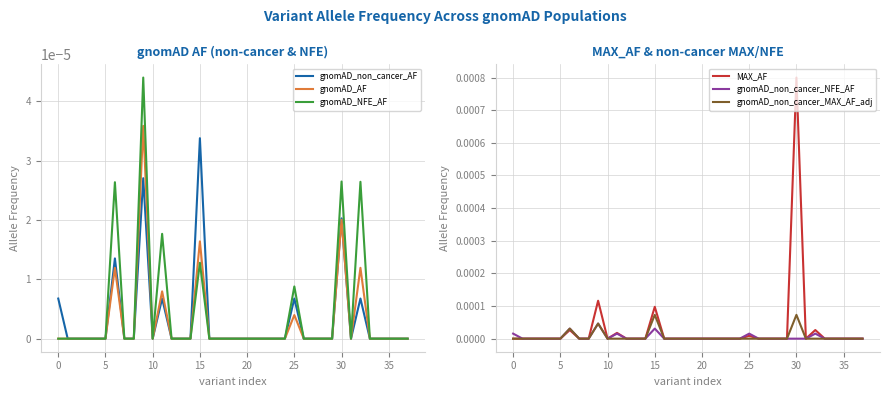

True or false: gnomAD_non_cancer_MAX_AF_adj and gnomAD_non_cancer_AF intersect in this chart.

False